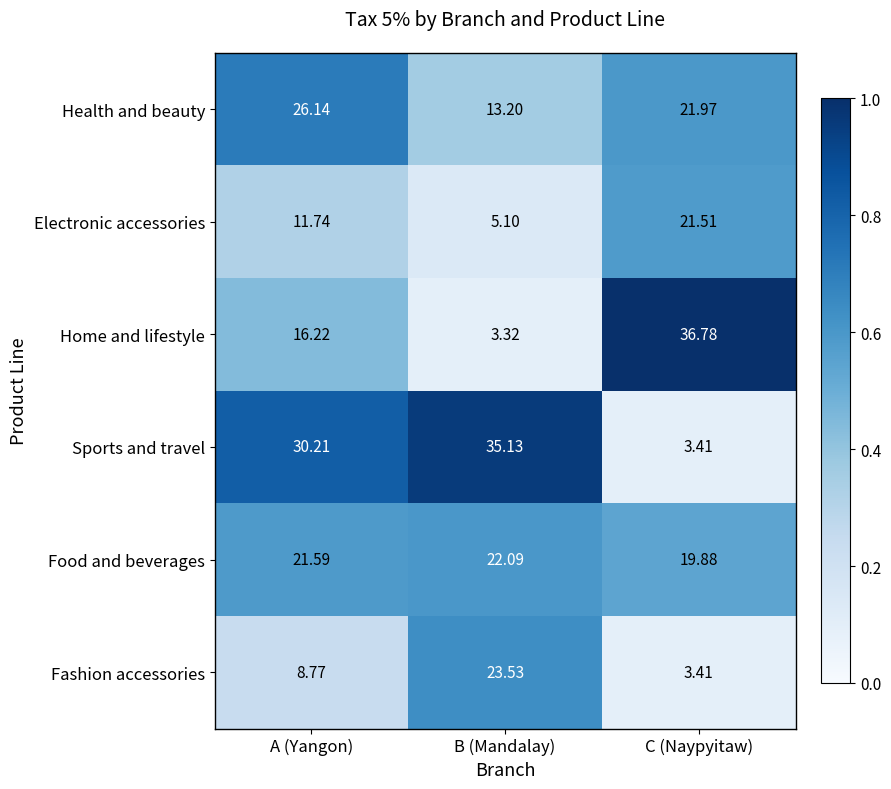

Between B (Mandalay) and C (Naypyitaw), which series saw the biggest shift?

Home and lifestyle